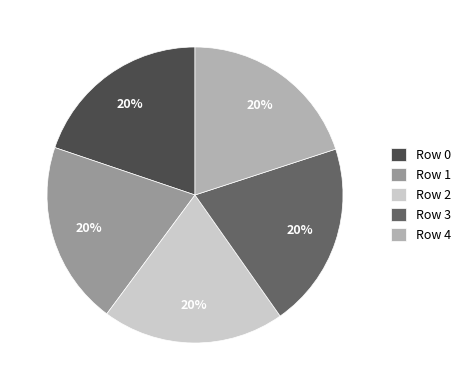

Is there any slice that represents more than half of the pie?

No